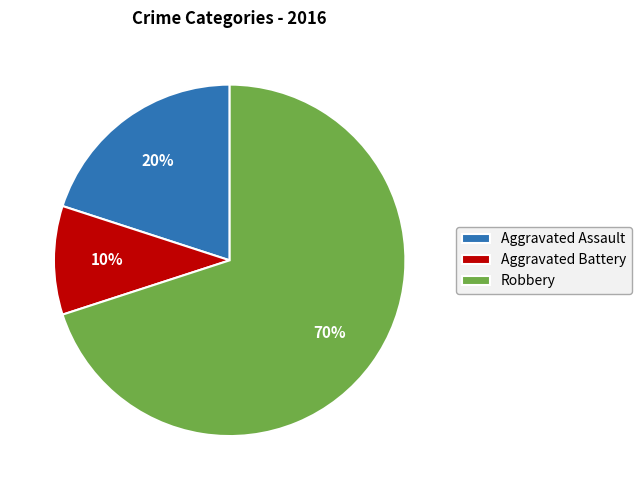

Rank the categories by value from highest to lowest.

Robbery, Aggravated Assault, Aggravated Battery